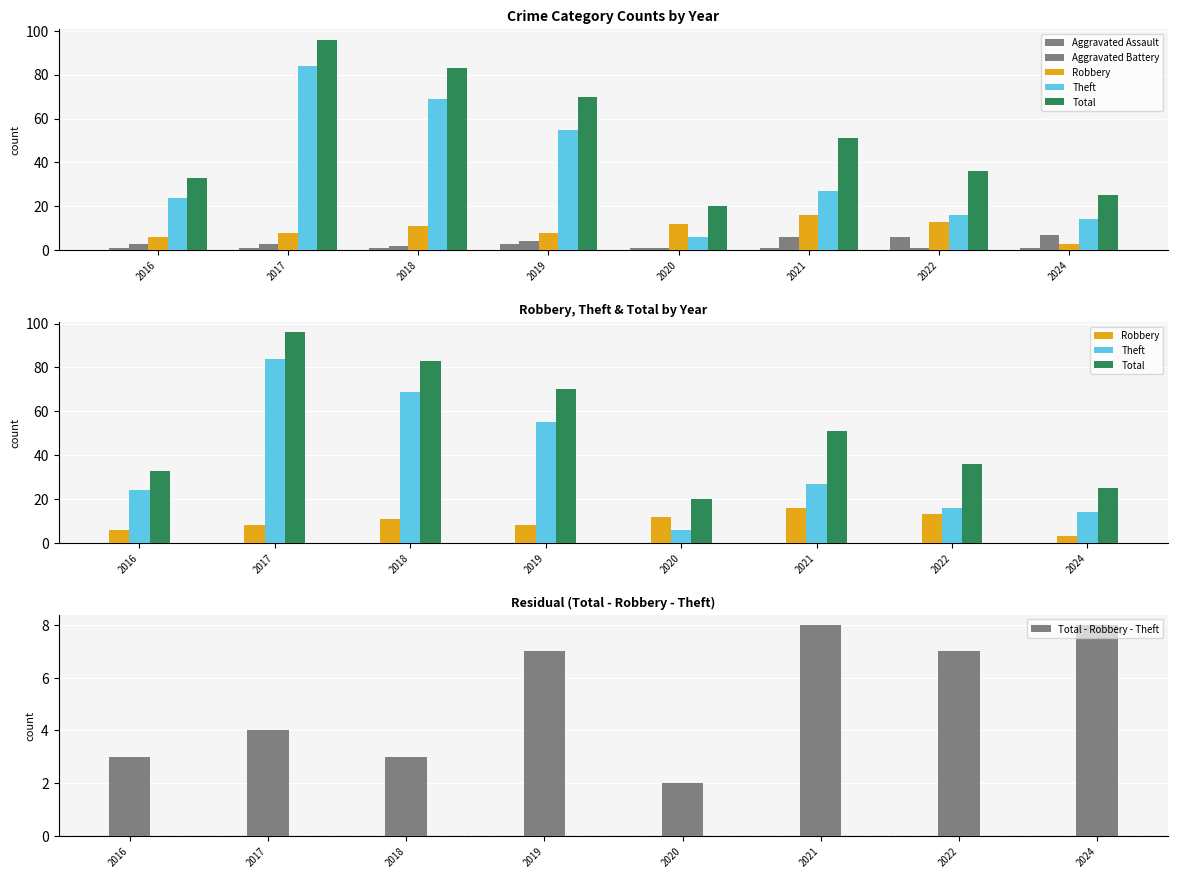

How many values in the Aggravated Assault series exceed 1?

2